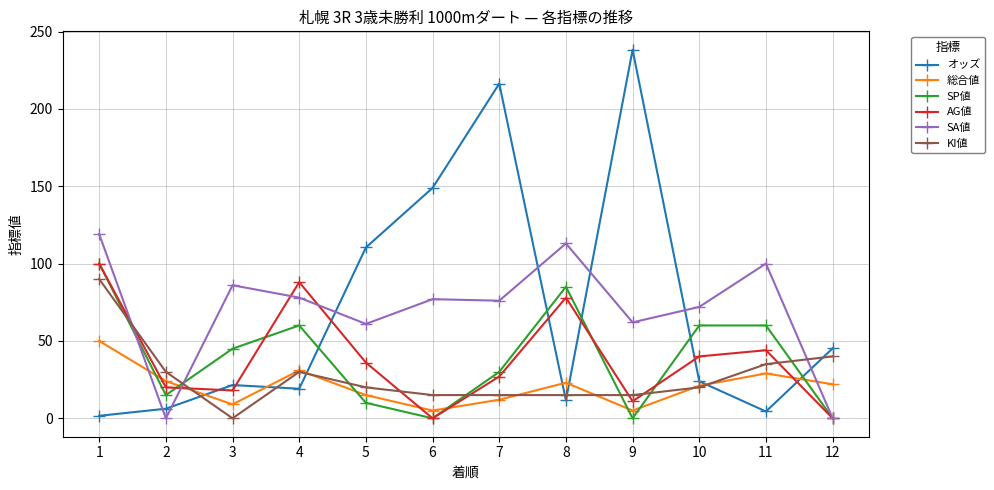

How many categories are shown in the chart?

12